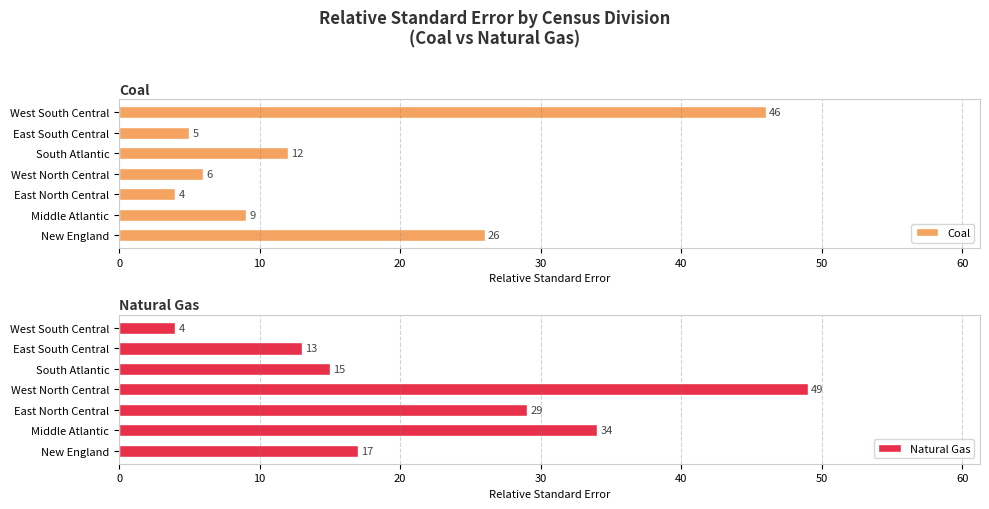

Which series has the largest total across all categories?

Natural Gas